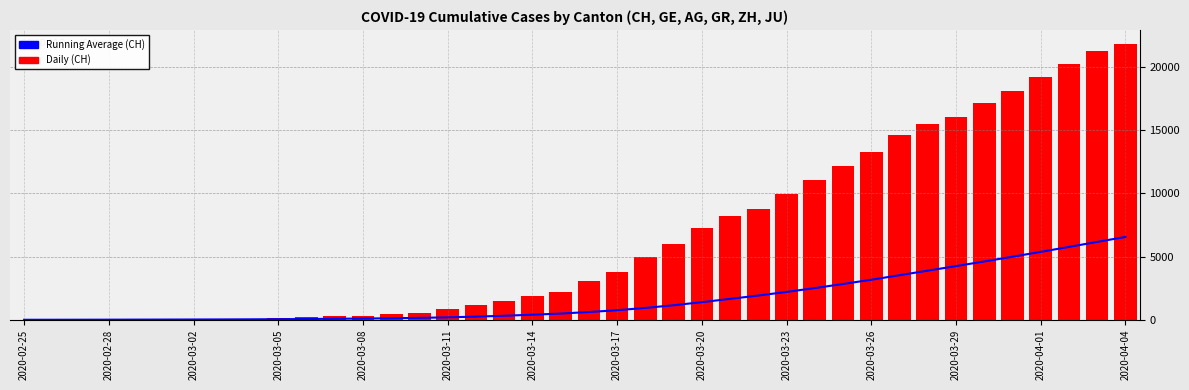

Which series has the largest range (max minus min)?

CH